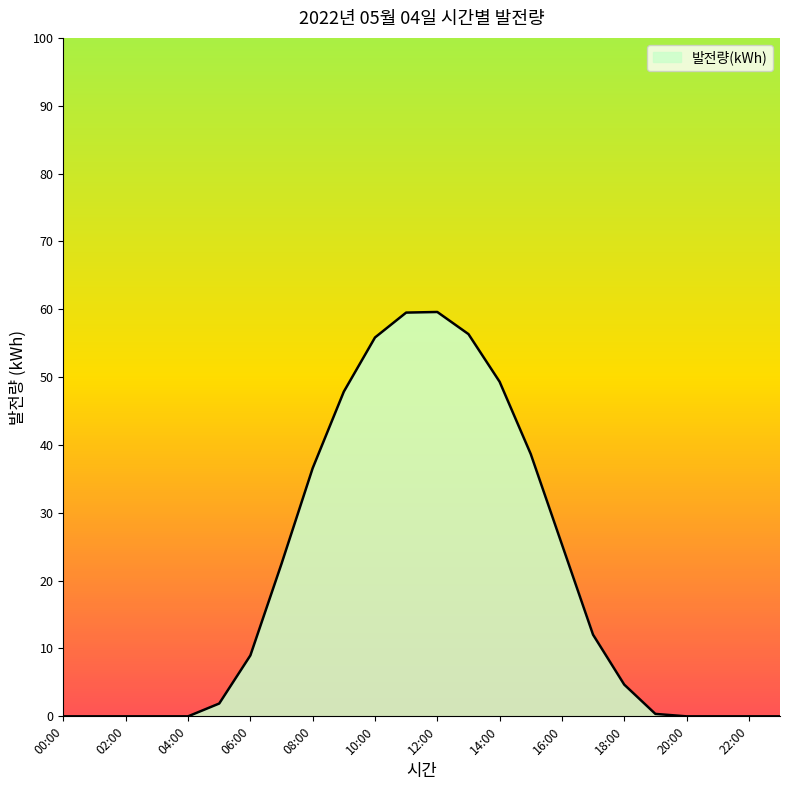

What is the difference between the maximum and minimum values?

59.6